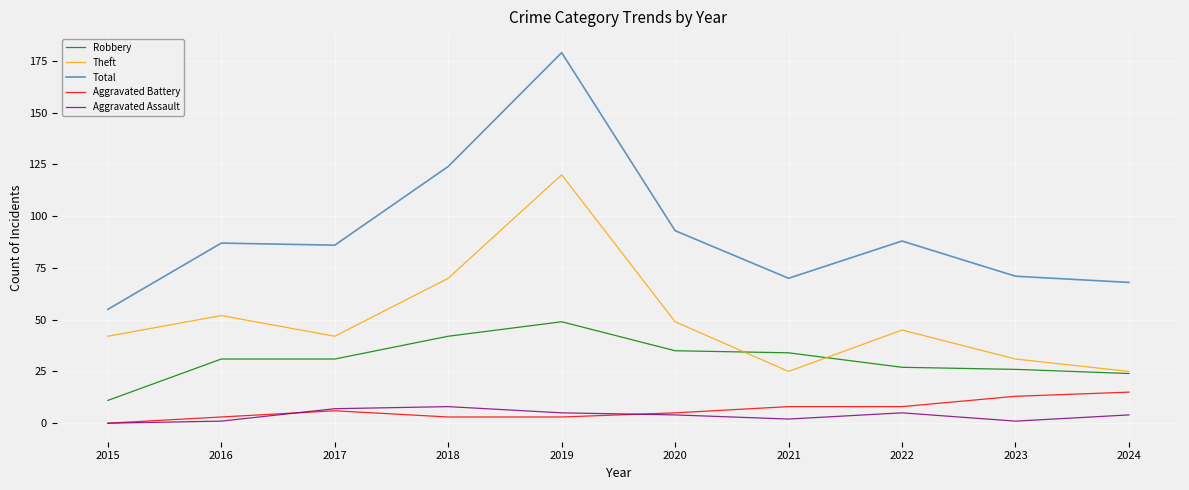

Read the Aggravated Assault value at 2017.

7